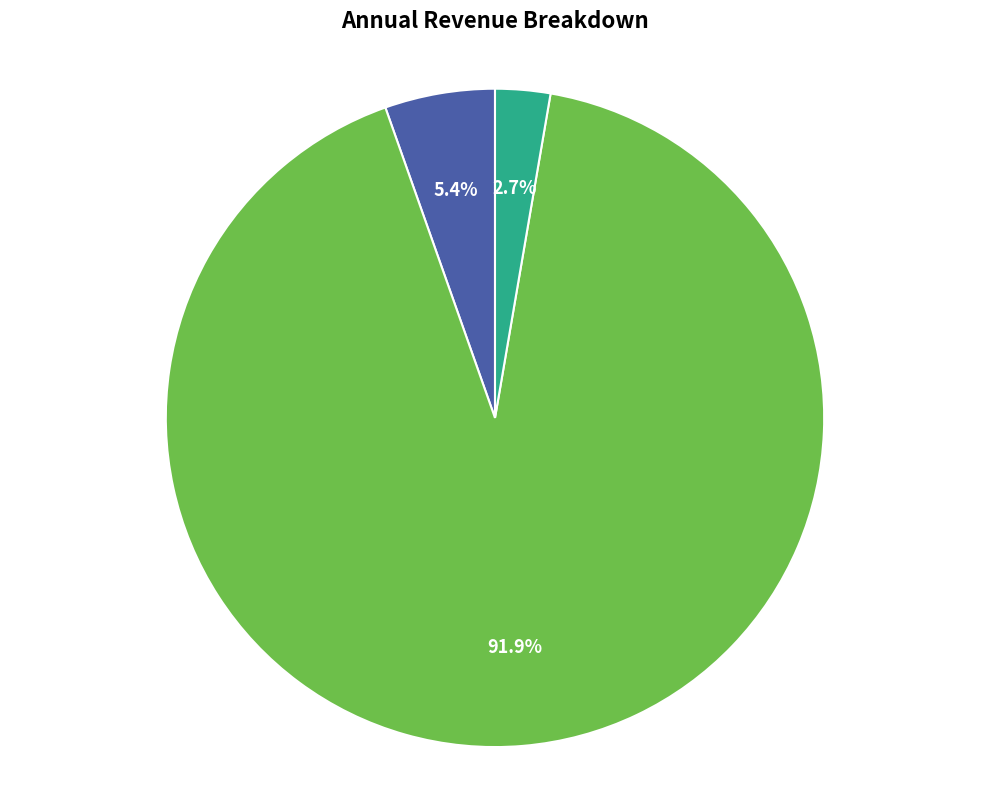

How many segments does this pie chart have?

3